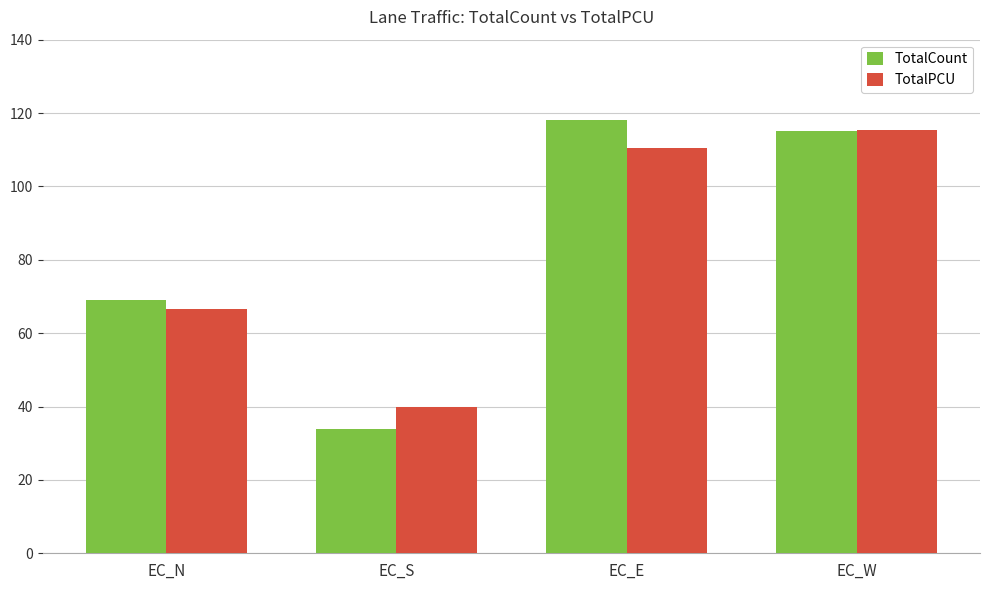

At EC_S, list the series in order from largest to smallest.

TotalPCU, TotalCount